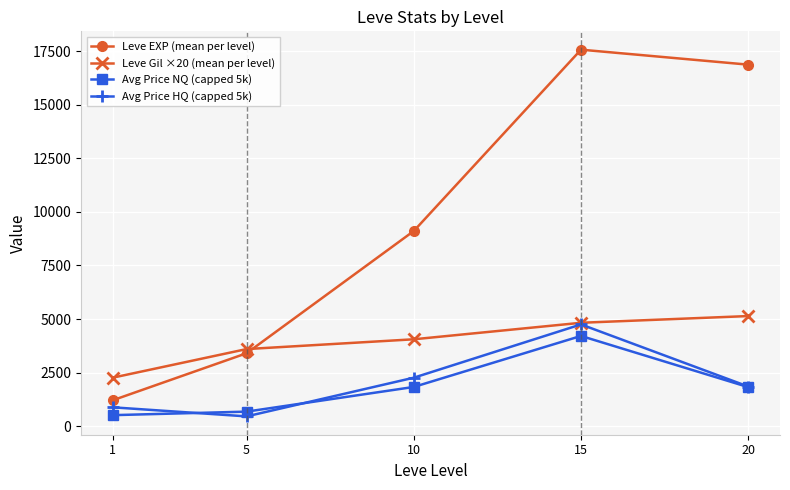

How many values in the Leve EXP (mean per level) series exceed 9106?

3